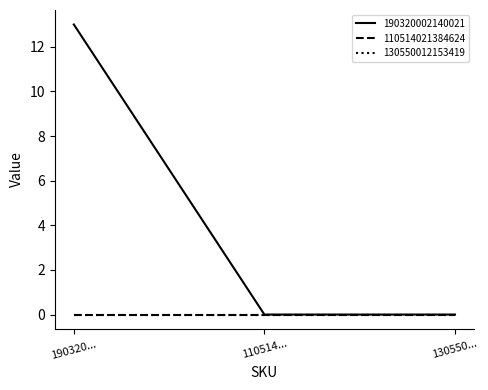

At which label does 190320002140021 reach its peak?

190320...